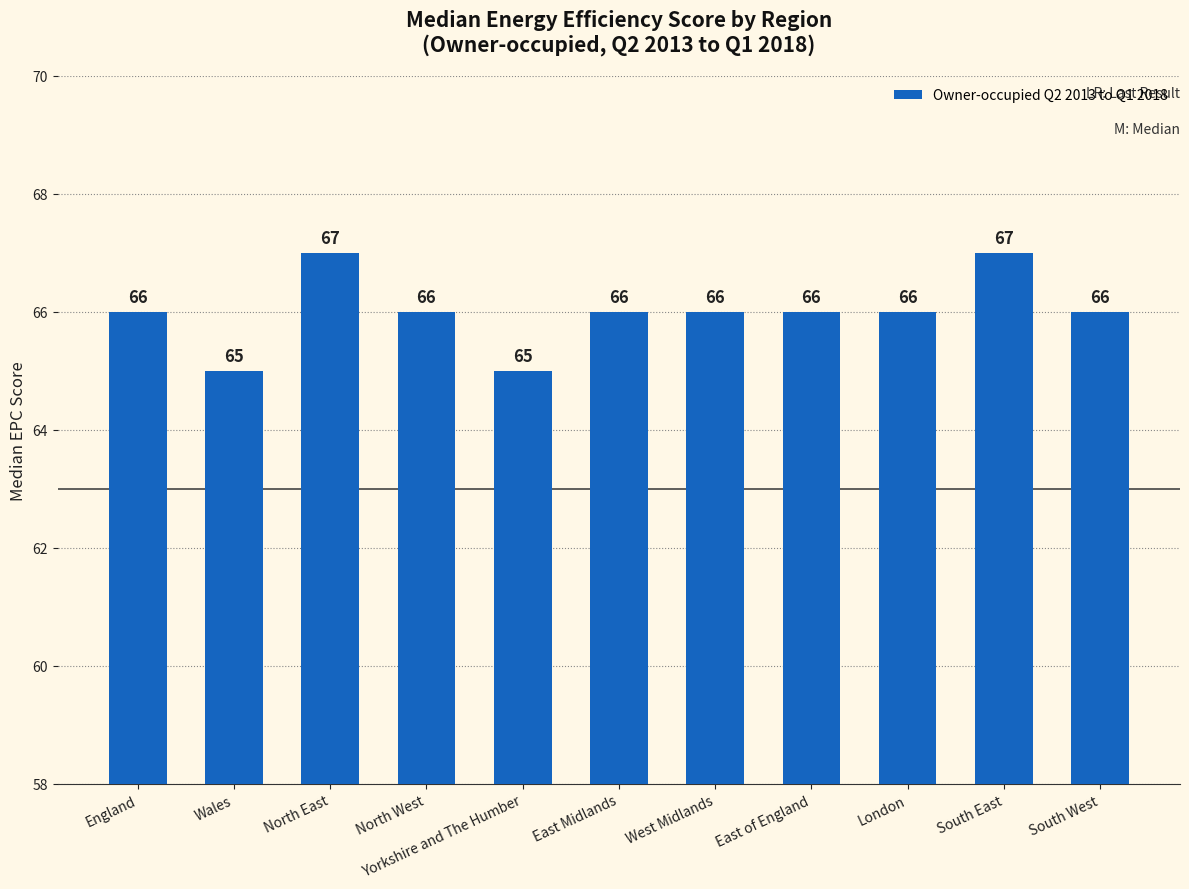

What is the smallest value displayed?

65